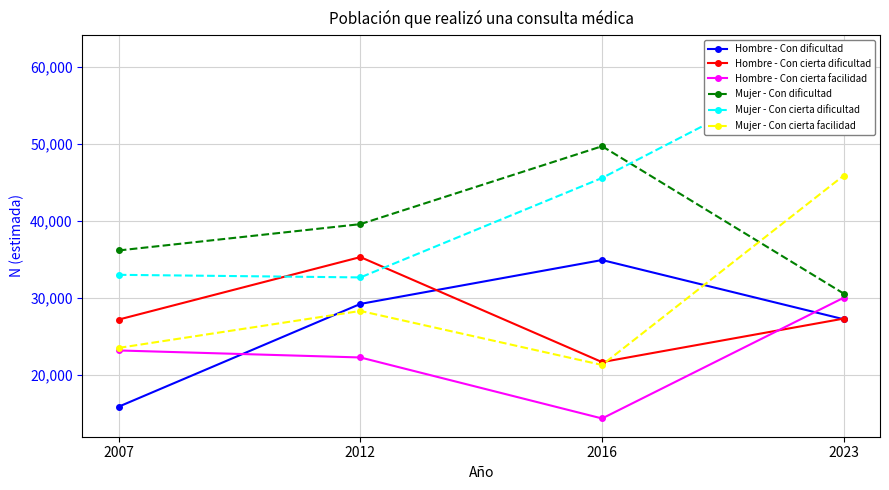

Does the chart display data point markers on the line(s)?

Yes